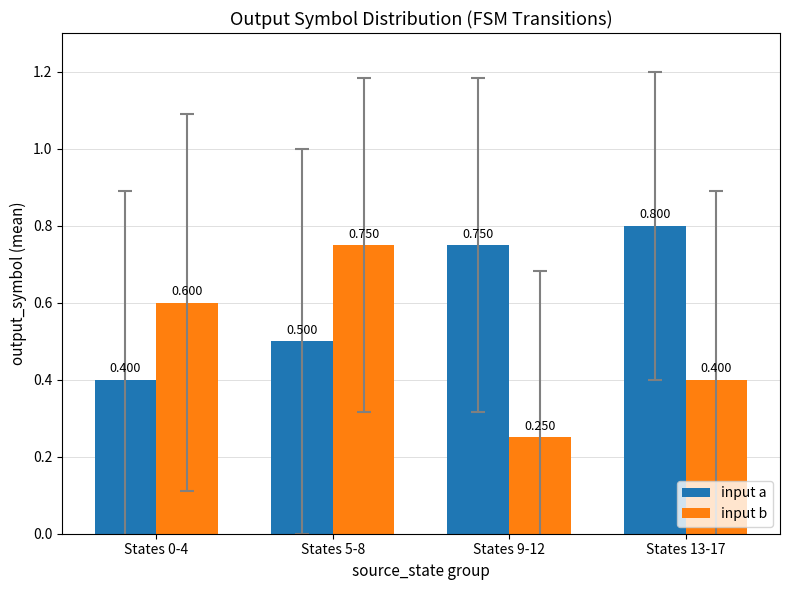

The input b series shows 1.3 at States 5-8. True or false?

False